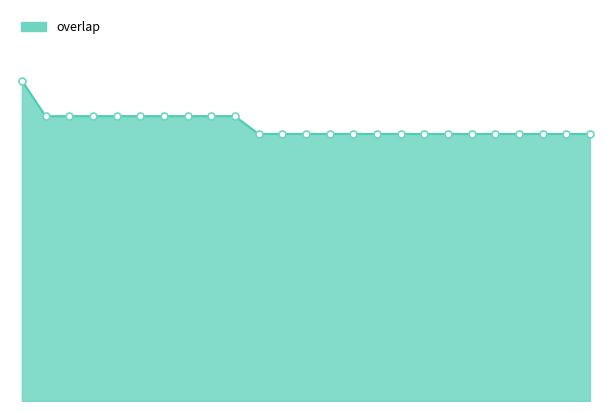

How many lines are shown in the chart?

1